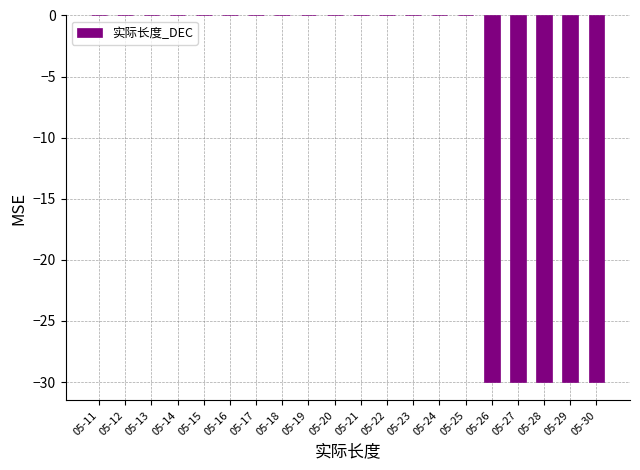

The value at 05-22 is 9. True or false?

False